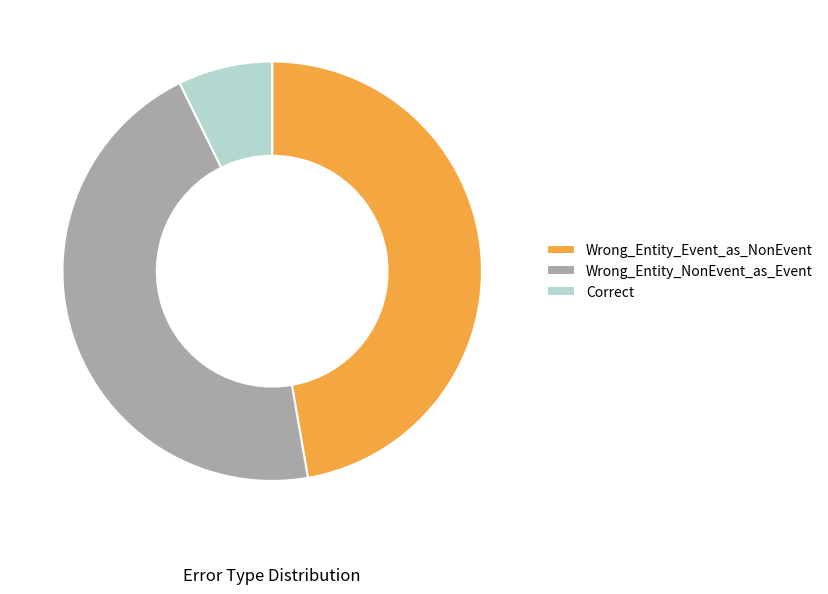

What is the largest slice in the pie chart?

Wrong_Entity_Event_as_NonEvent